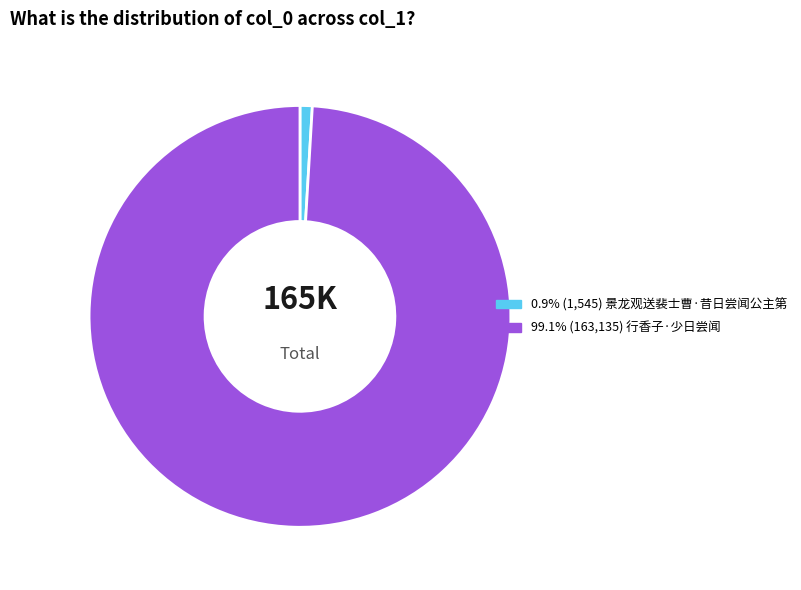

Is there any slice that represents more than half of the pie?

Yes